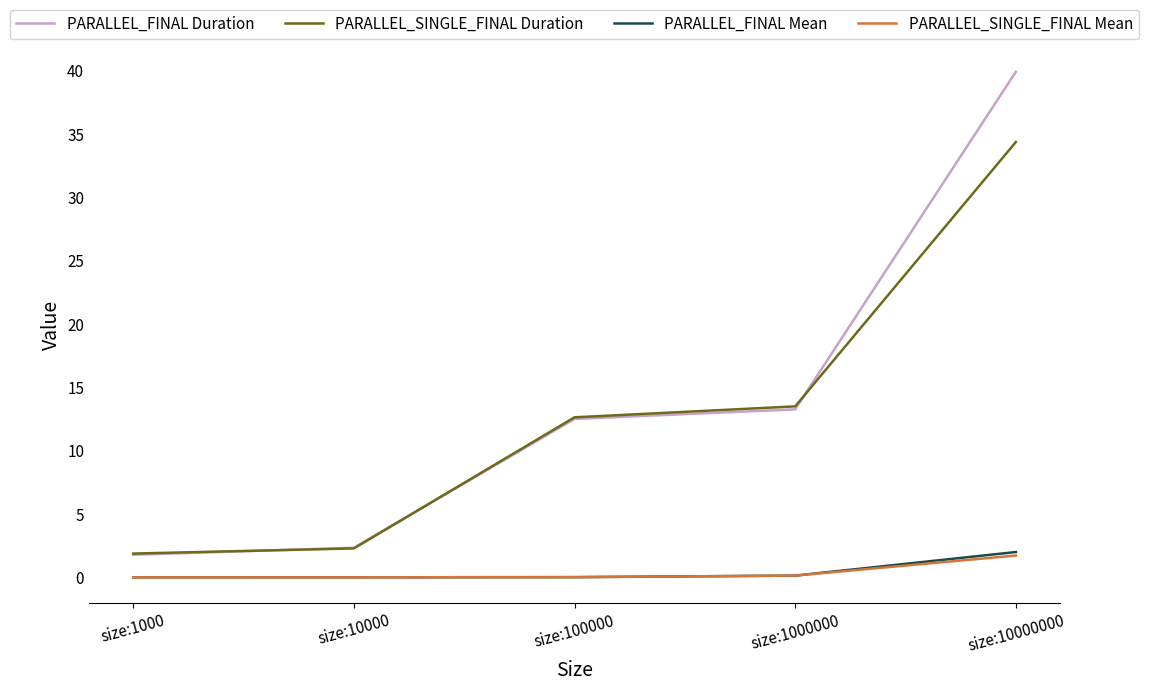

What is the sum of the PARALLEL_FINAL Mean values at size:10000 and size:1000000?

0.1